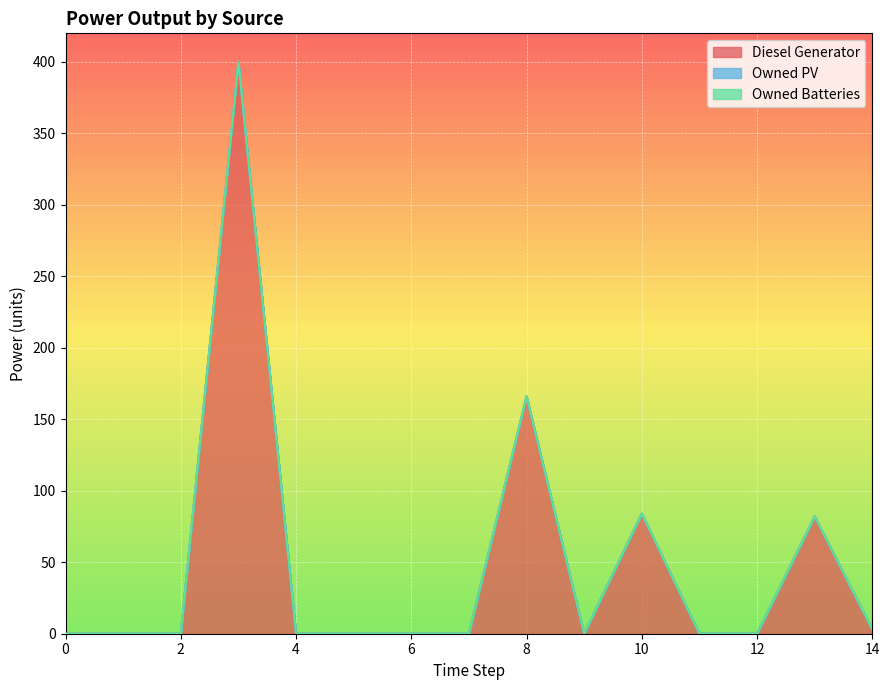

Reading left to right, extract all data points from this chart.

Diesel Generator: 0	0	0	400	0	0	0	0	166	0	84	0	0	82	3
Owned PV: 0	0	0	0	0	0	0	0	0	0	0	0	0	0	0
Owned Batteries: 0	0	0	0	0	0	0	0	0	0	0	0	0	0	0